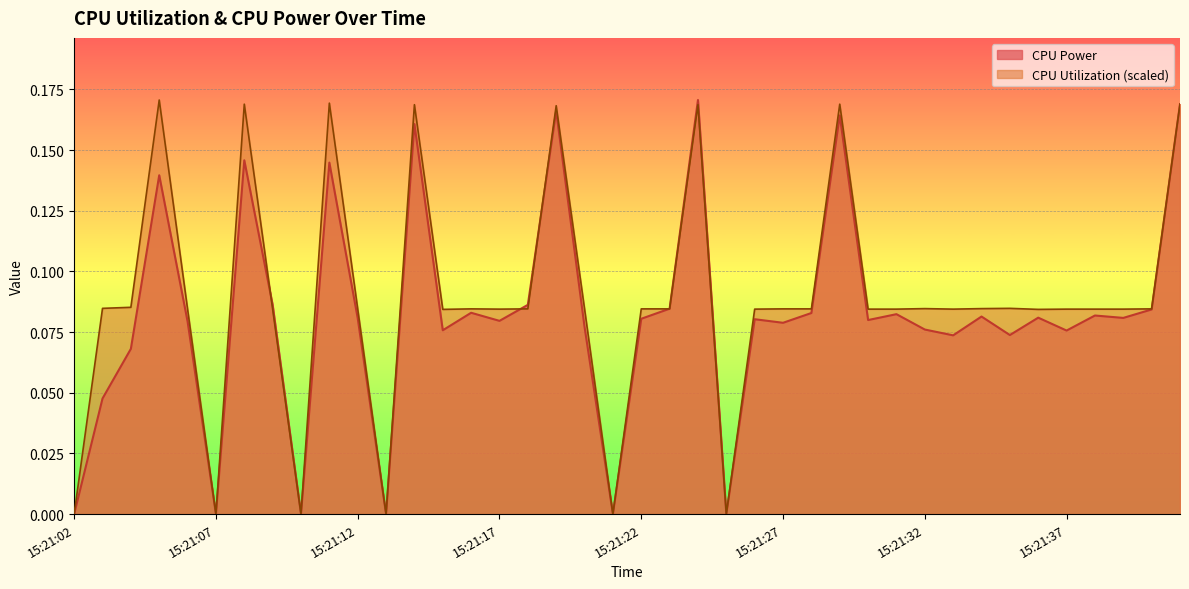

How many data points in CPU Utilization are above 0?

34